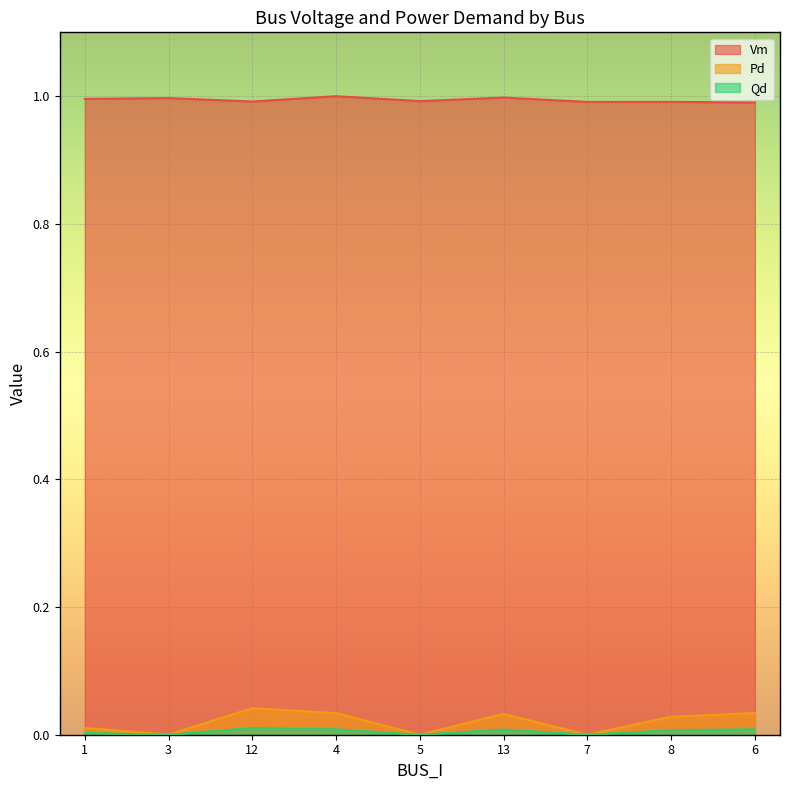

At how many categories does at least one series exceed 0?

9